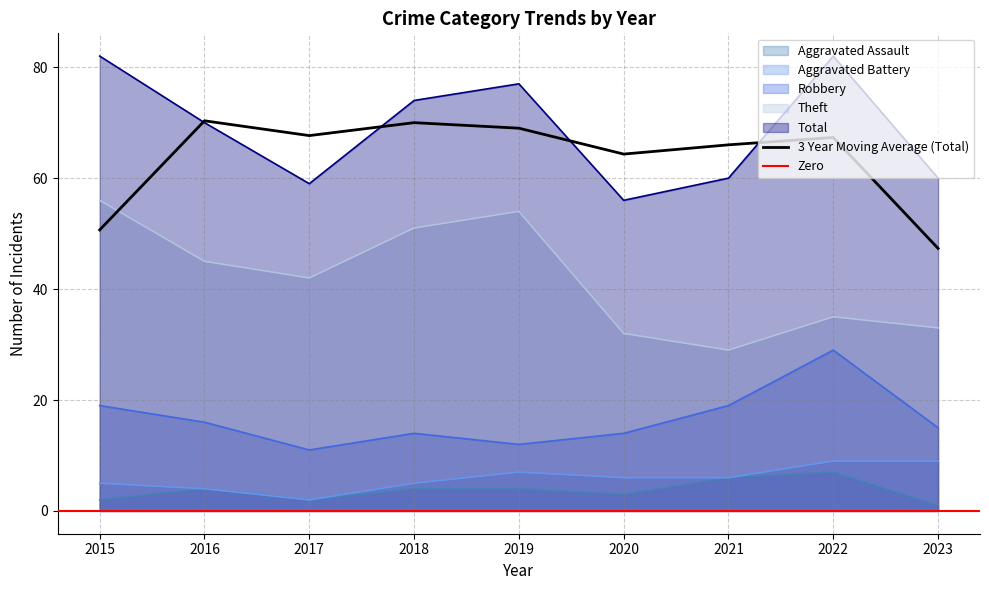

What is the value of the Aggravated Battery point at the 5th from the left?

7